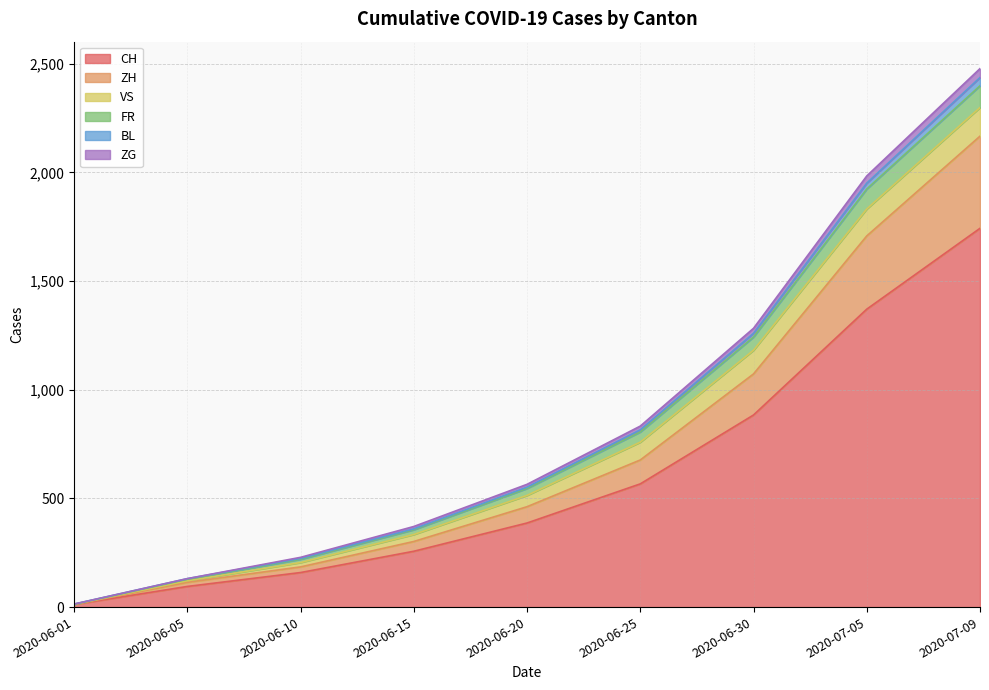

True or false: ZH and ZG intersect in this chart.

False